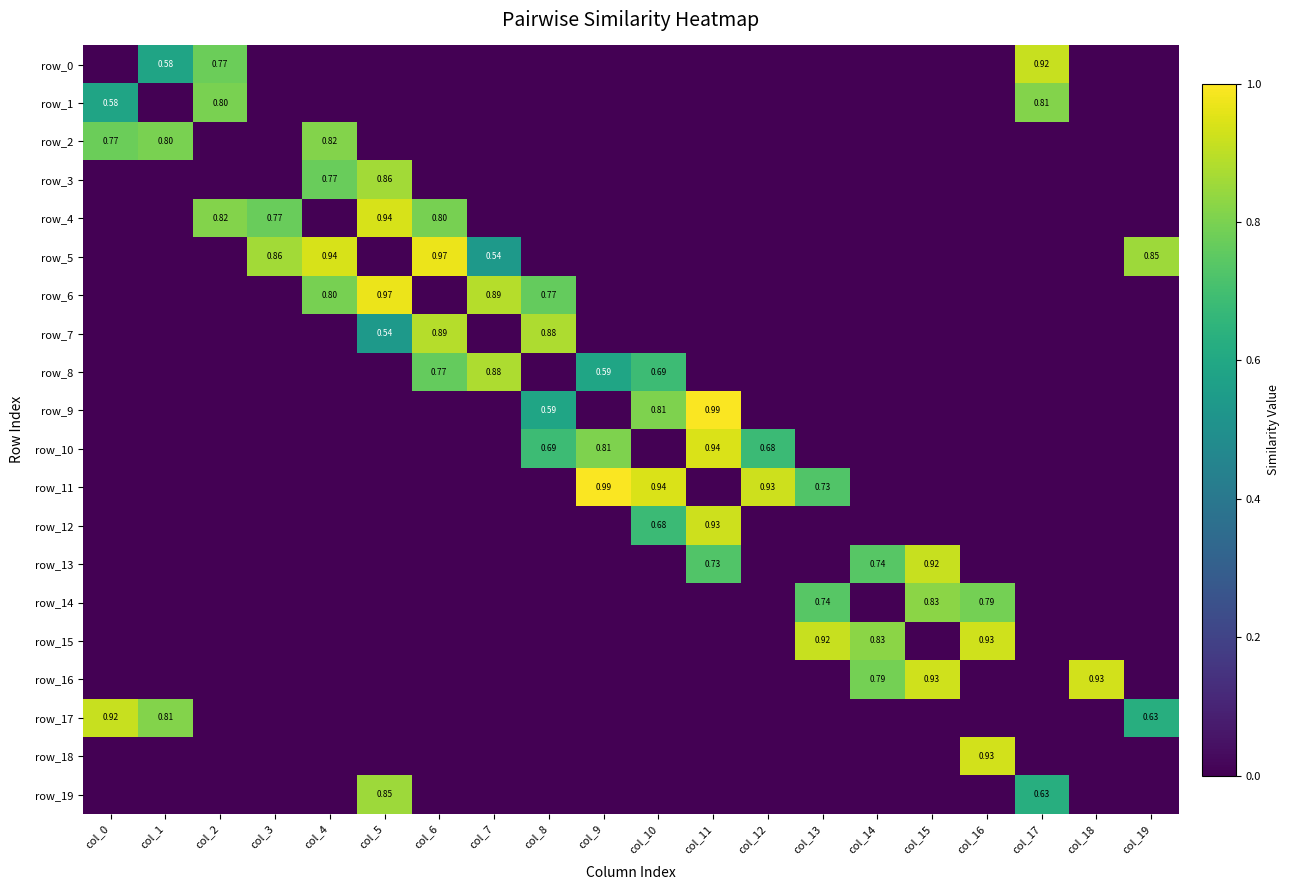

At how many categories does at least one series exceed 0?

20